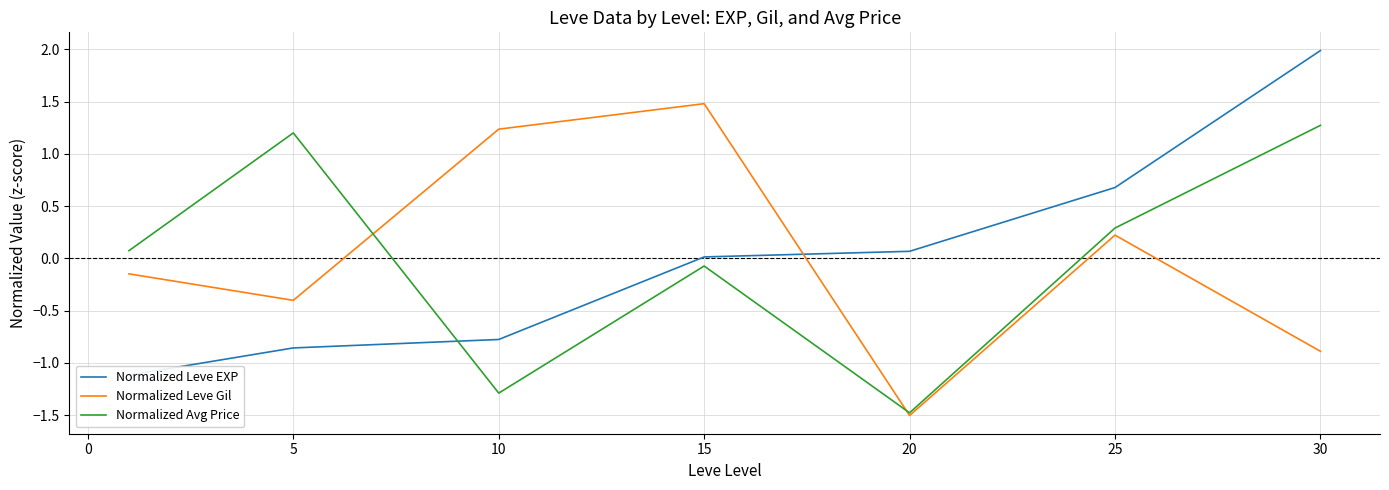

What are all the series names shown in the legend?

Normalized Leve EXP, Normalized Leve Gil, Normalized Avg Price